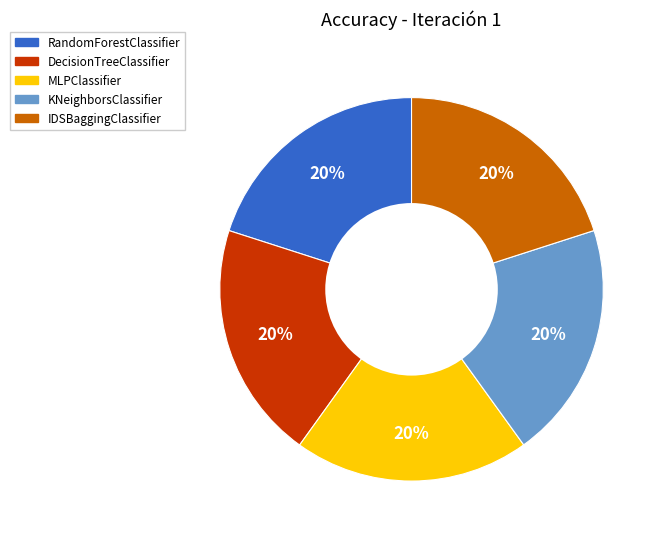

What percentage is the IDSBaggingClassifier slice, to the nearest percent?

20%